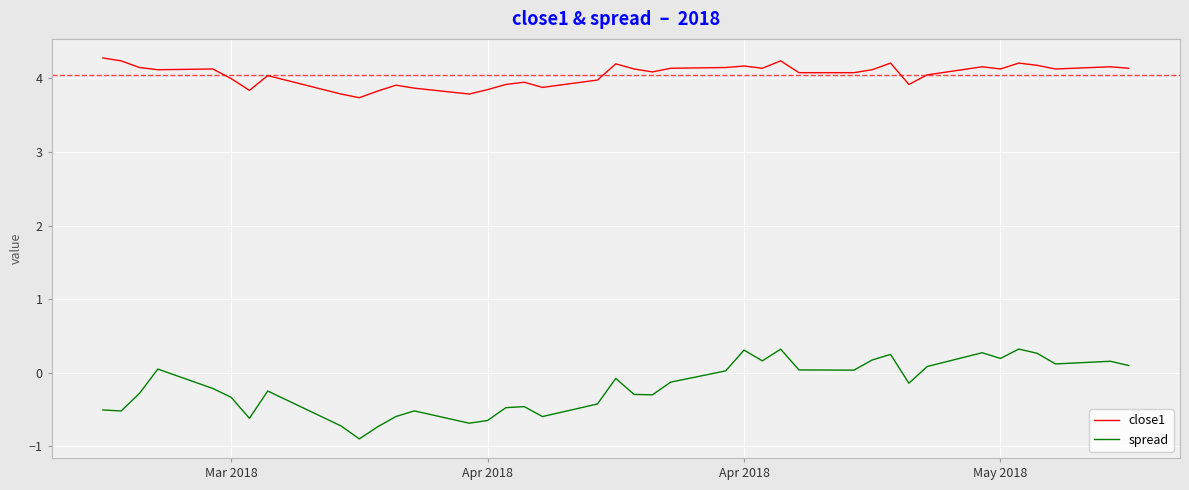

Which series has the largest range (max minus min)?

spread